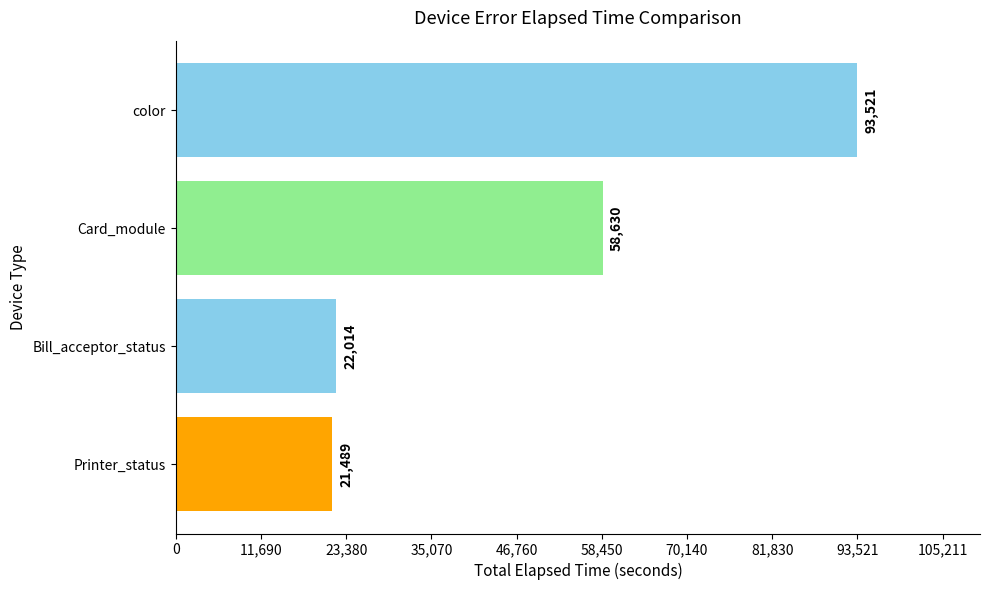

Reading bottom to top, extract all data points from this chart.

Printer_status=21489	Bill_acceptor_status=22014	Card_module=58630	color=93521